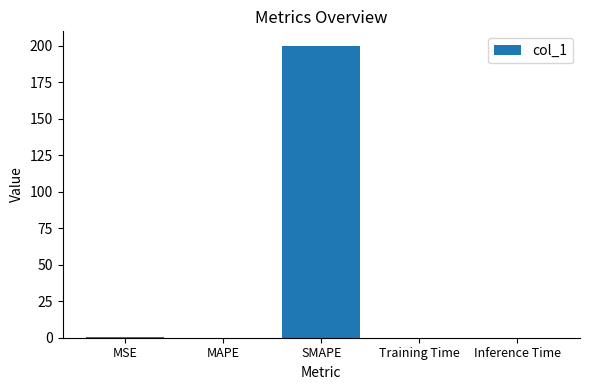

The value at Inference Time is 0.0. True or false?

True